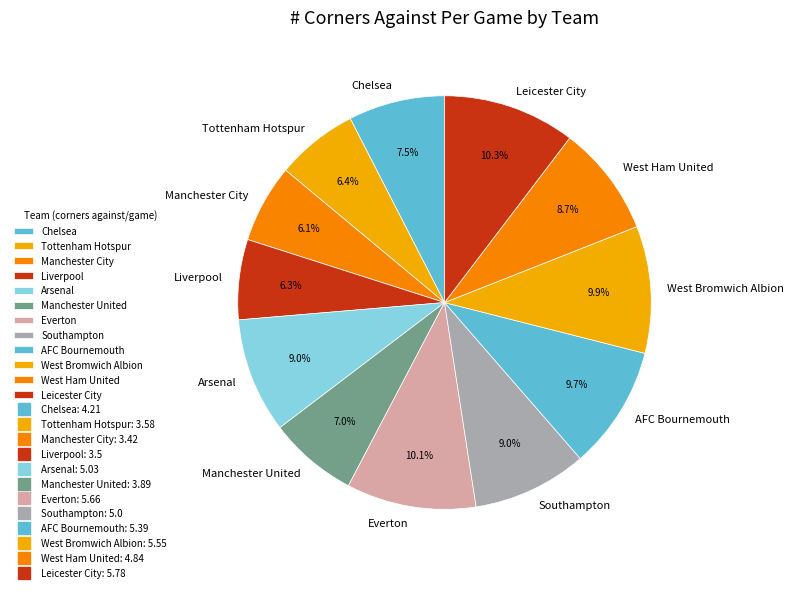

What percentage is NOT represented by Leicester City?

89.7%